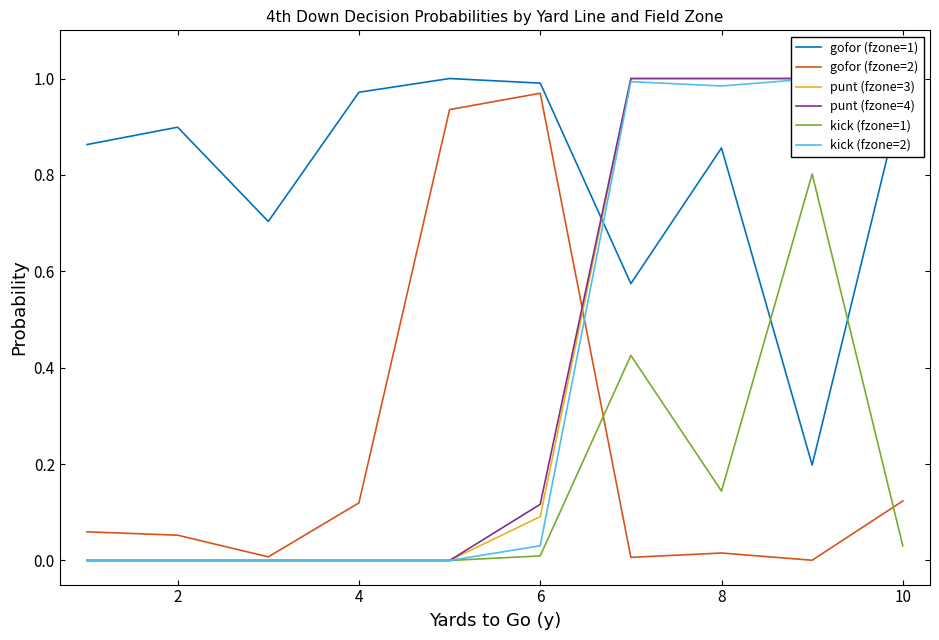

Which series has the largest total across all categories?

gofor (fzone=1)